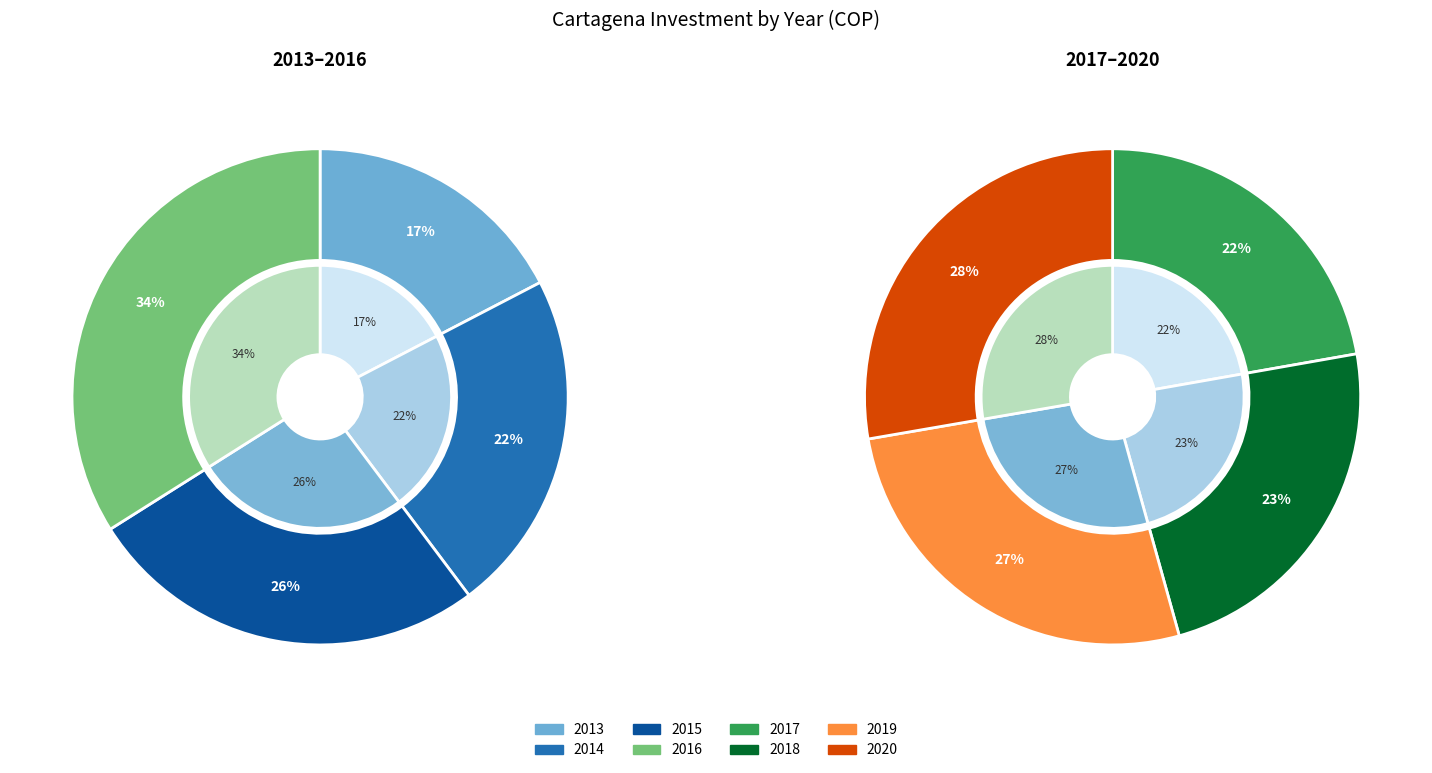

The 2019 slice represents 31% of the pie. True or false?

False